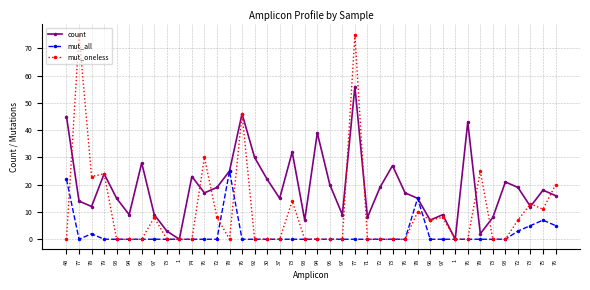

Count the number of categories in the chart.

40